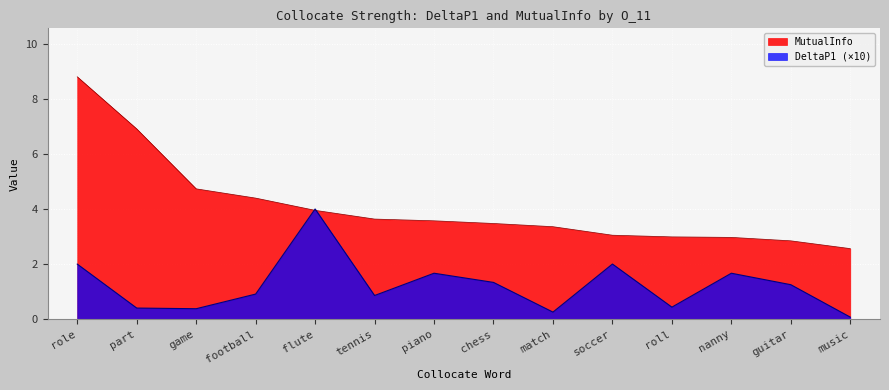

At how many categories does at least one series exceed 2?

14